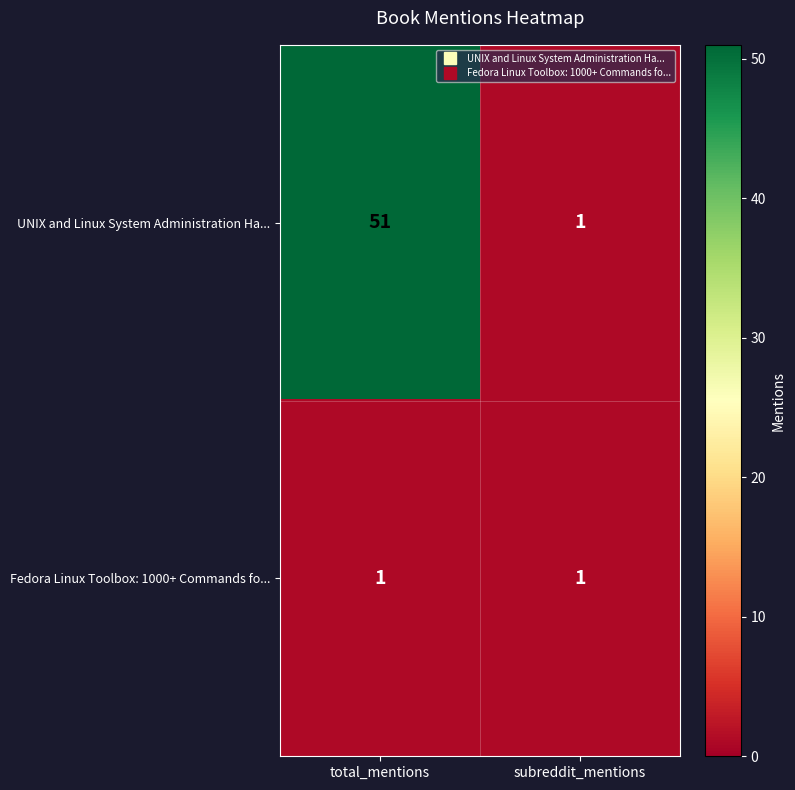

Is it true that UNIX and Linux System Administration Ha... equals 80 at total_mentions?

False